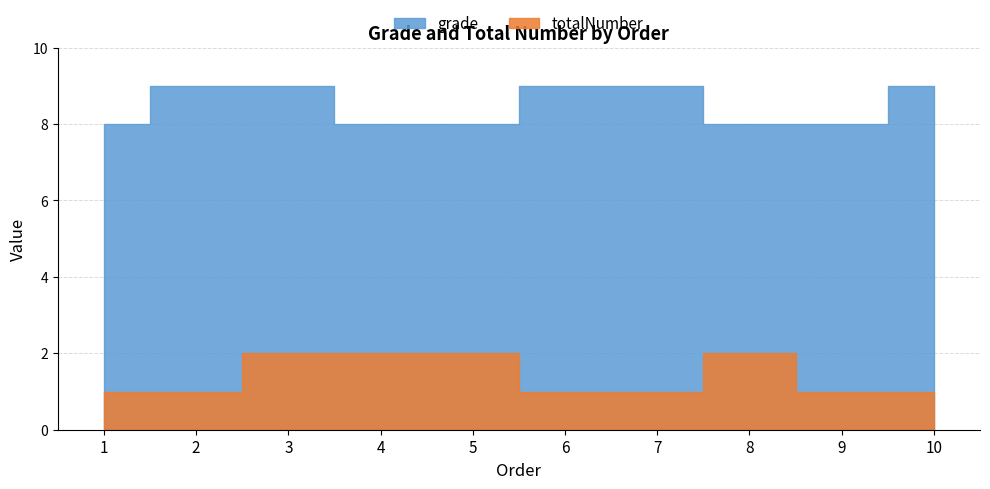

What is the sum of all totalNumber values?

14